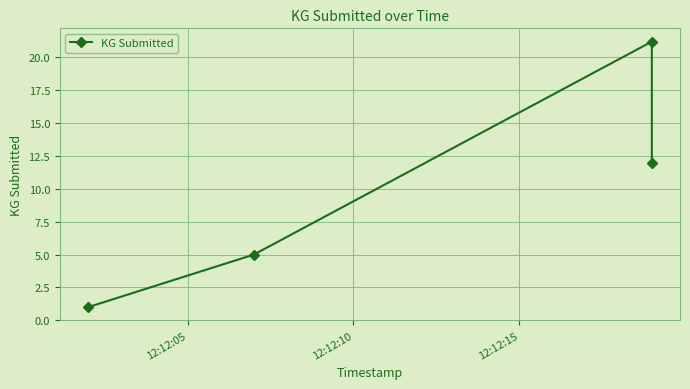

What is the smallest value displayed?

1.0